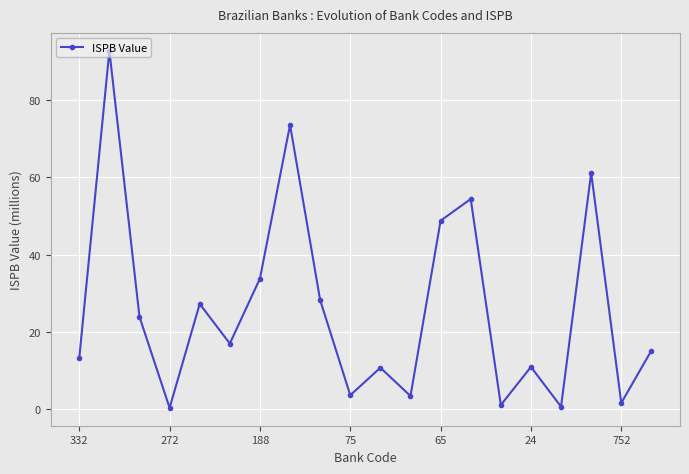

What is the difference between the second highest and second lowest values?

73.1